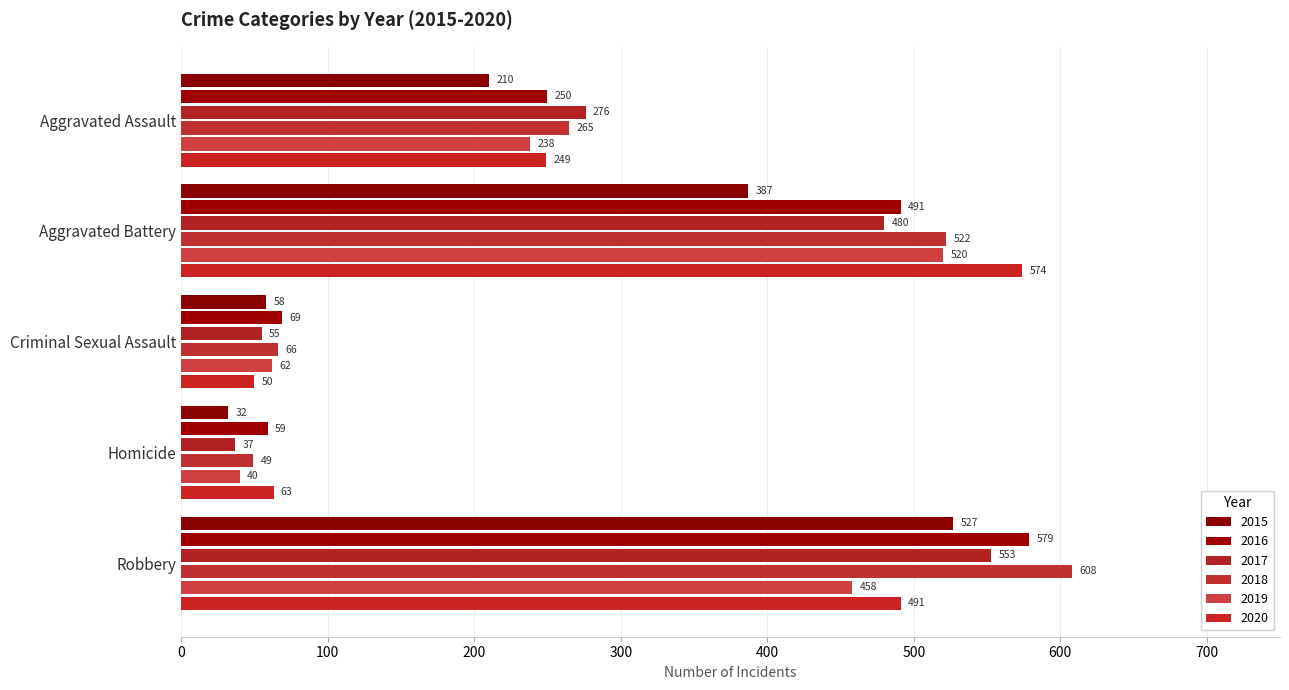

How many data points does each series have?

5